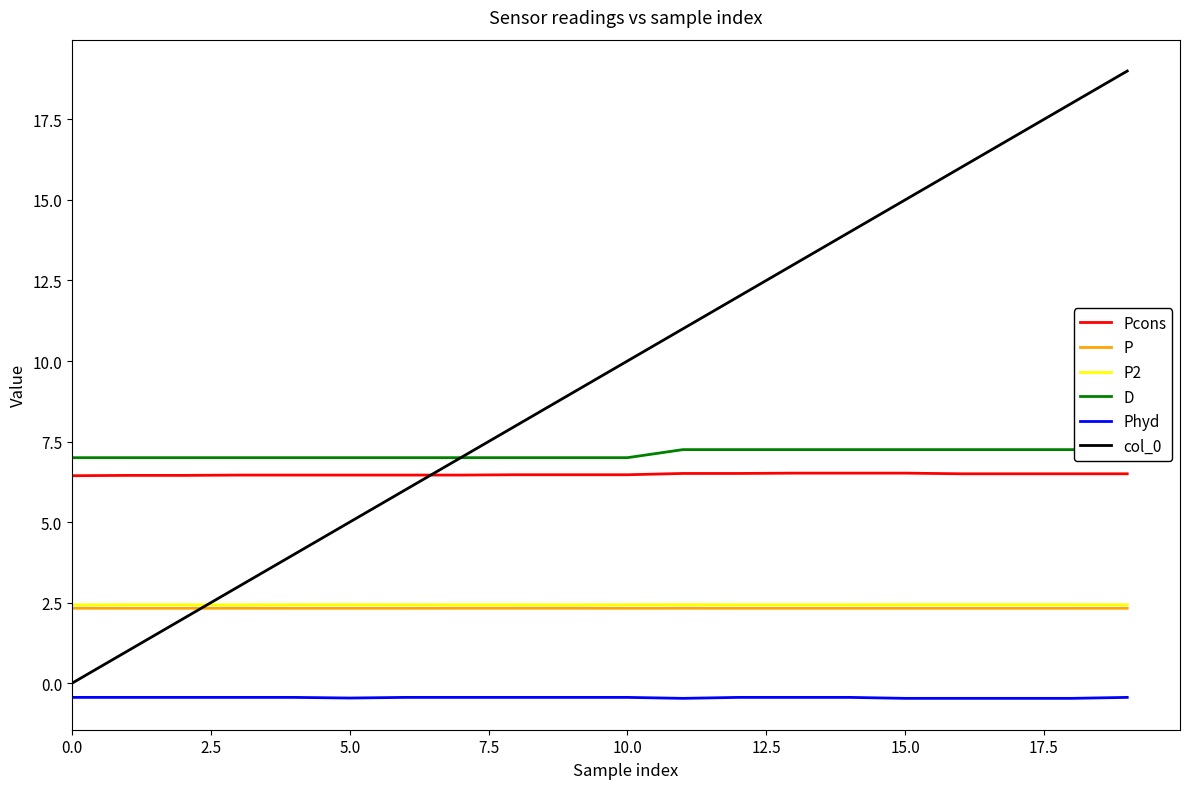

Which series ends up on top after the final intersection of Pcons and col_0?

col_0